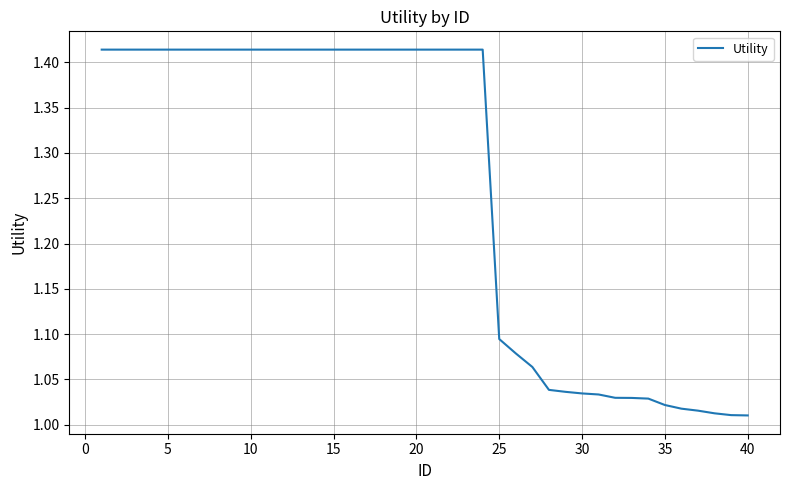

How many lines are shown in the chart?

1